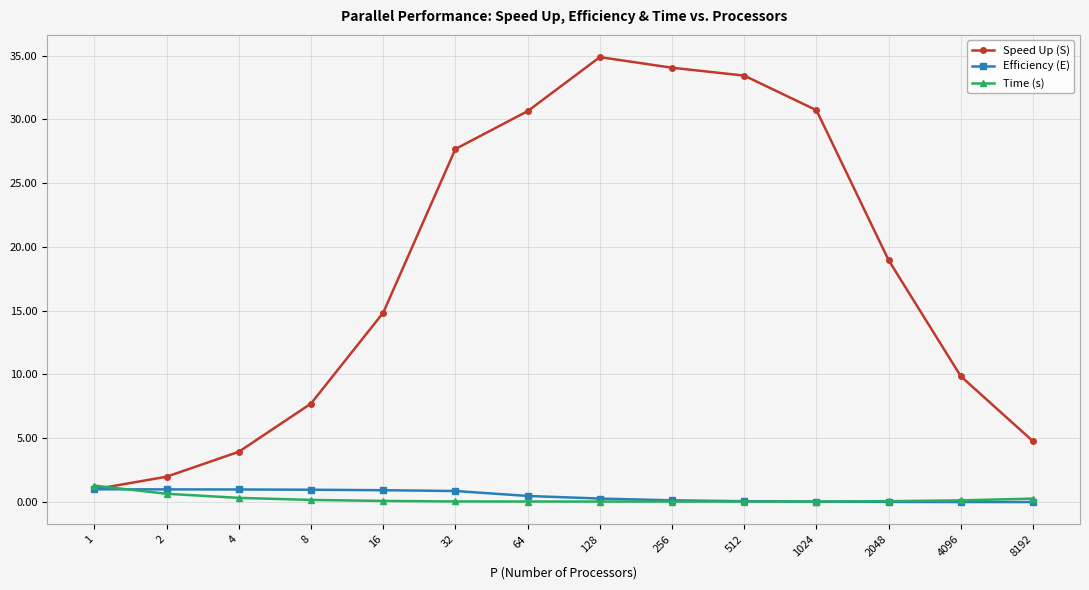

Is the value of Speed Up (S) at 2 greater than the value of Efficiency (E) at 2048?

Yes